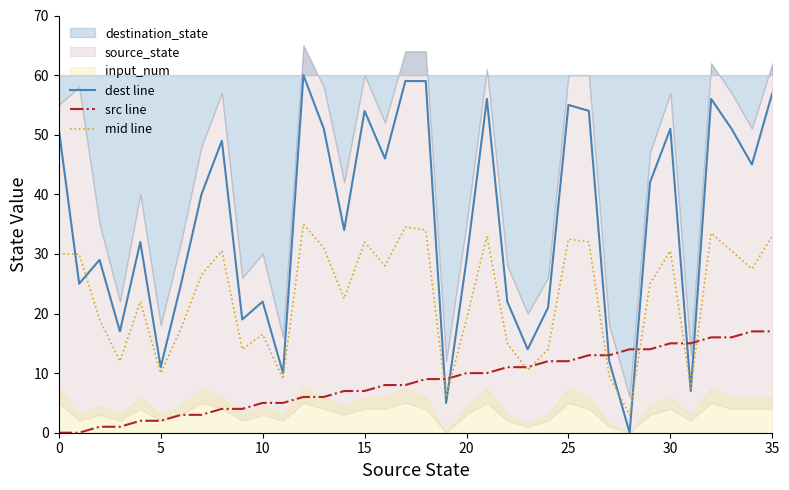

What is the highest value of the mid line series?

35.0